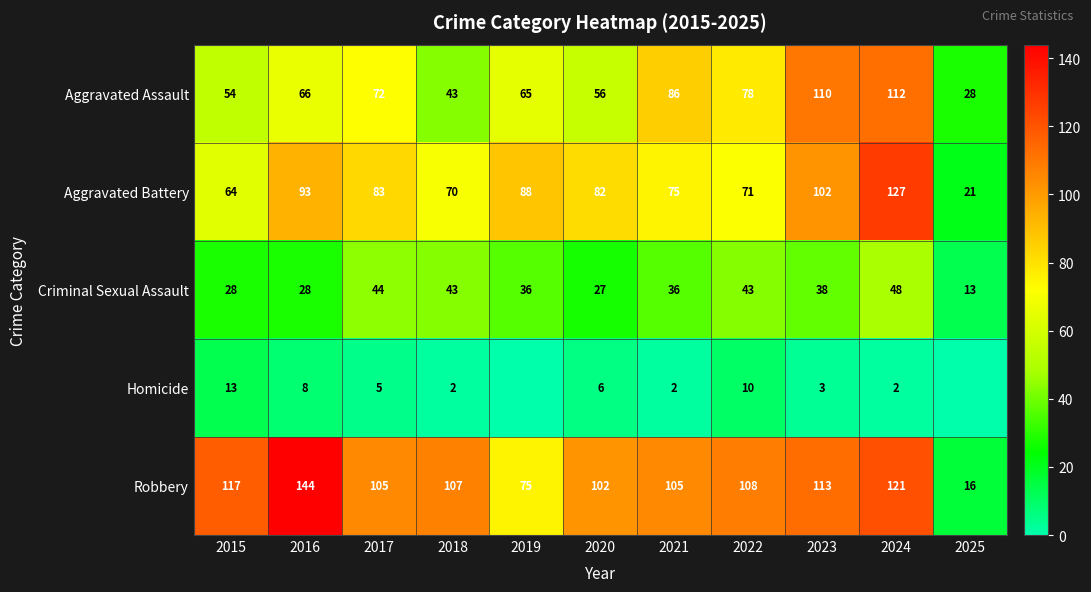

True or false: Aggravated Assault has a value of 37 at 2025.

False